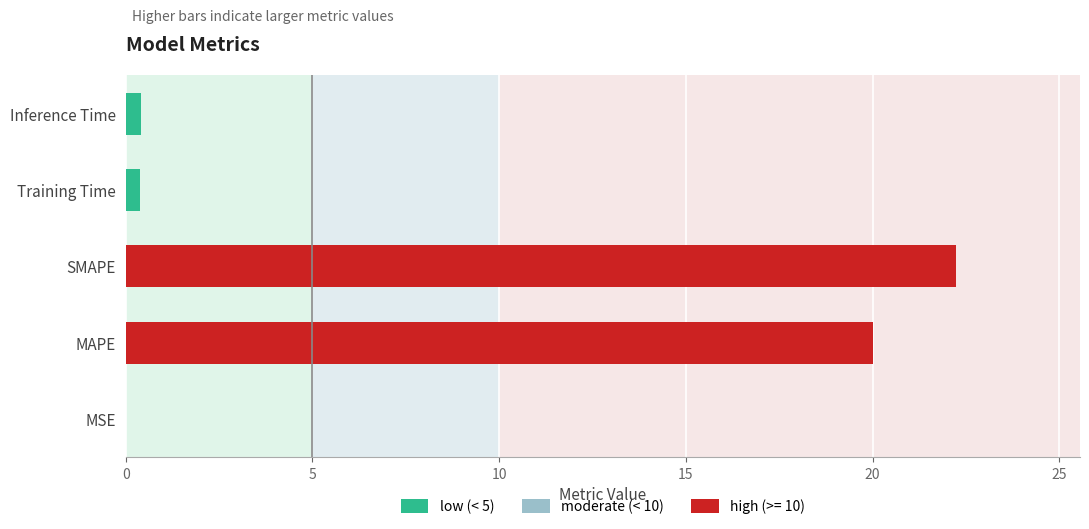

Between Training Time and MAPE, which is larger?

MAPE